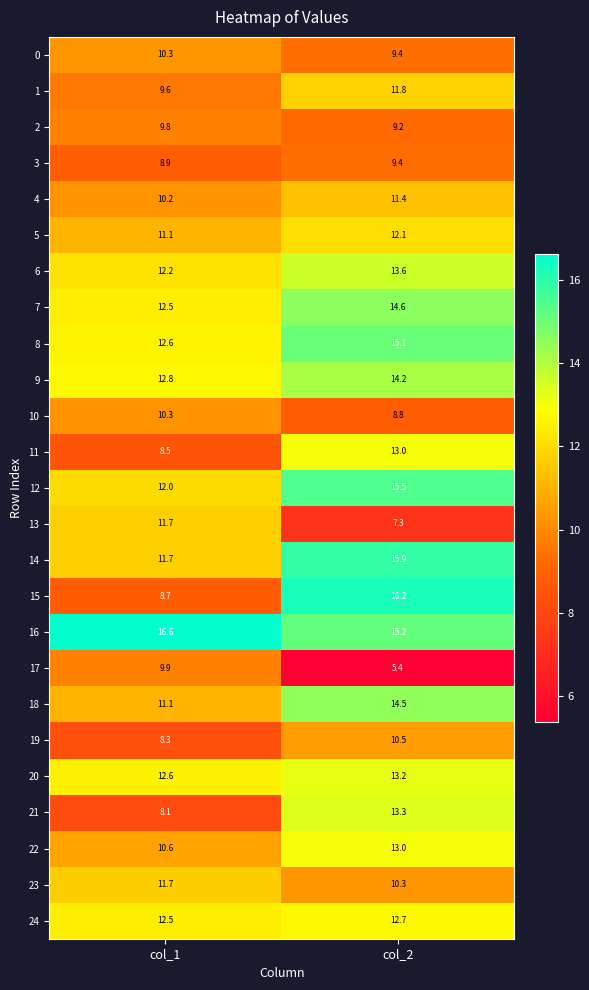

What is the maximum value shown in the chart?

16.6